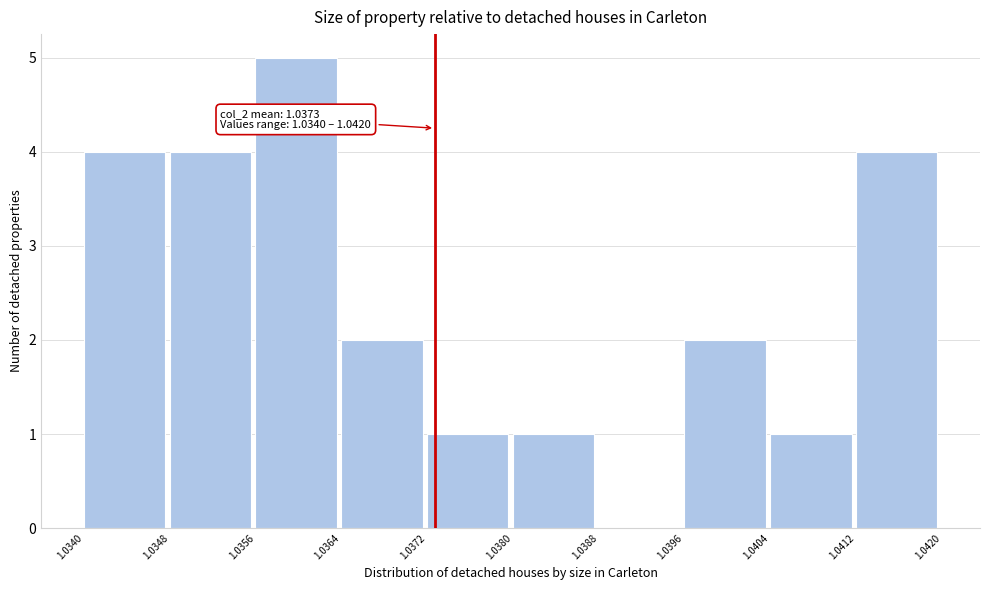

Over which range of the x-axis is the bar tallest?

1.0356 to 1.0364